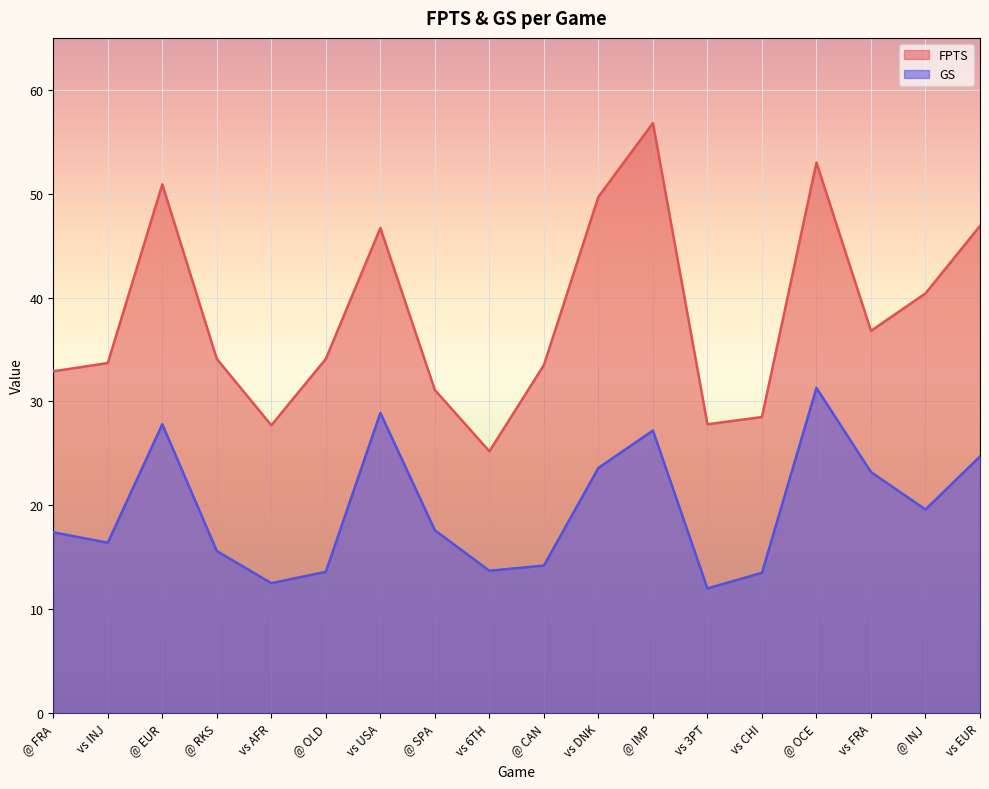

Which has a higher value, vs 3PT or @ OCE?

@ OCE